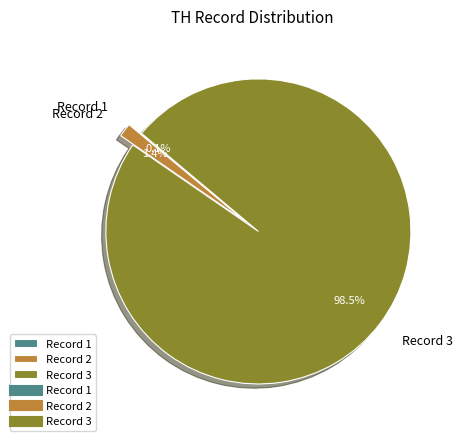

What is the majority slice?

Record 3